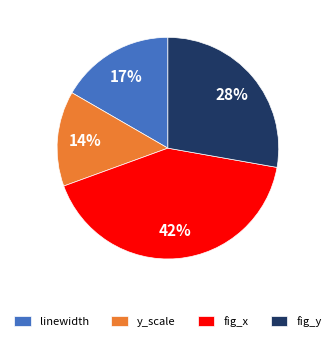

What percentage is the y_scale slice, to the nearest percent?

14%